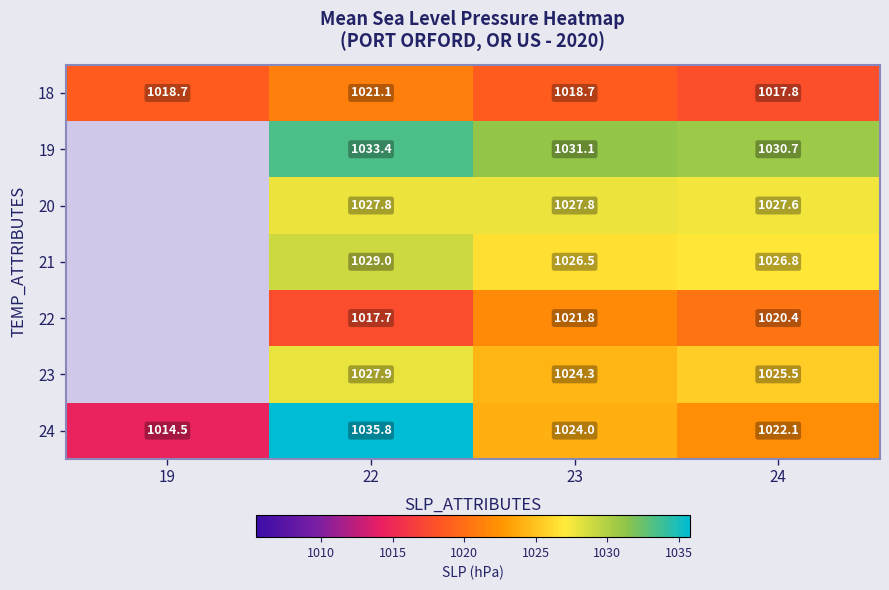

The 19 series shows 1634.6 at 22. True or false?

False